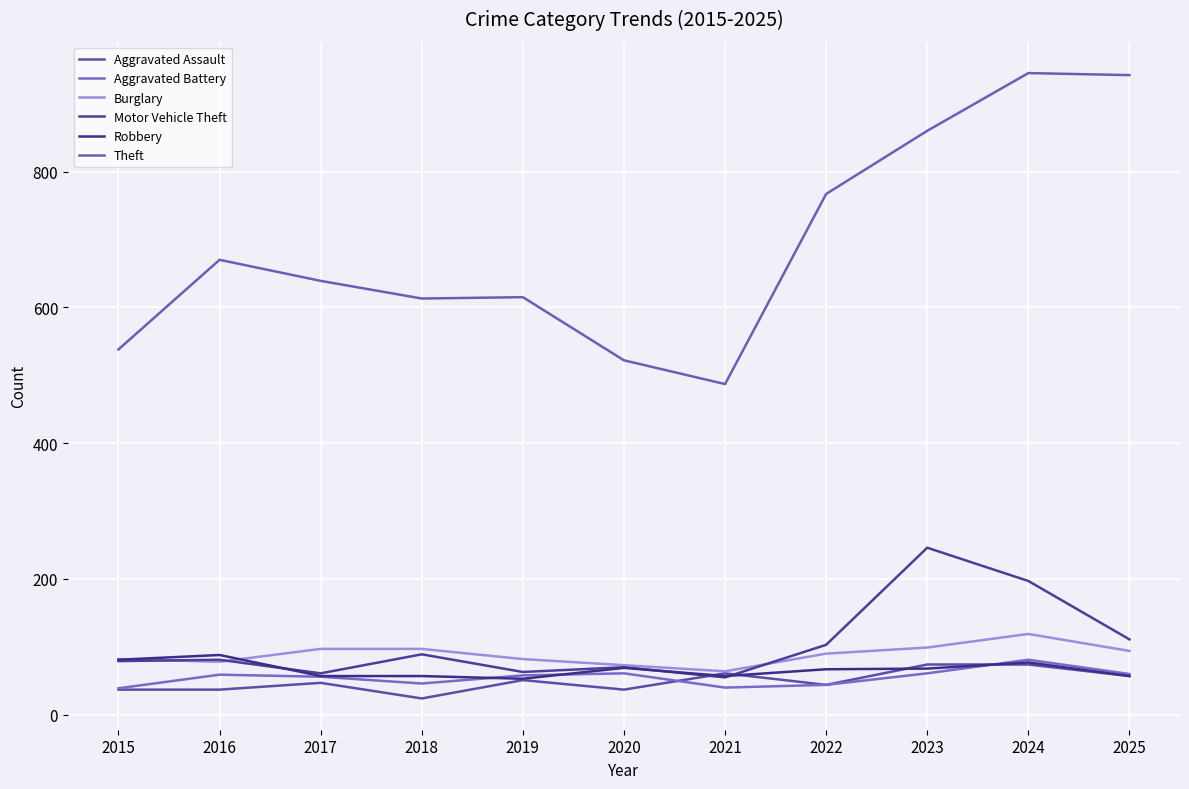

What is the sum of the Aggravated Battery values at 2023 and 2021?

101